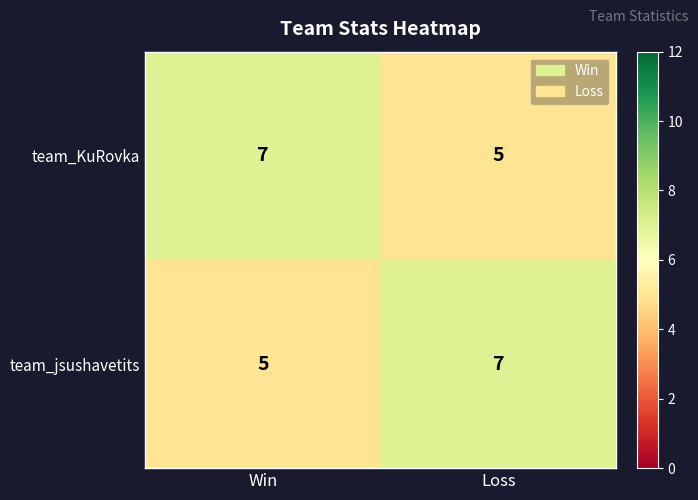

Reading right to left, list all the values displayed in this chart.

team_KuRovka: 5	7
team_jsushavetits: 7	5